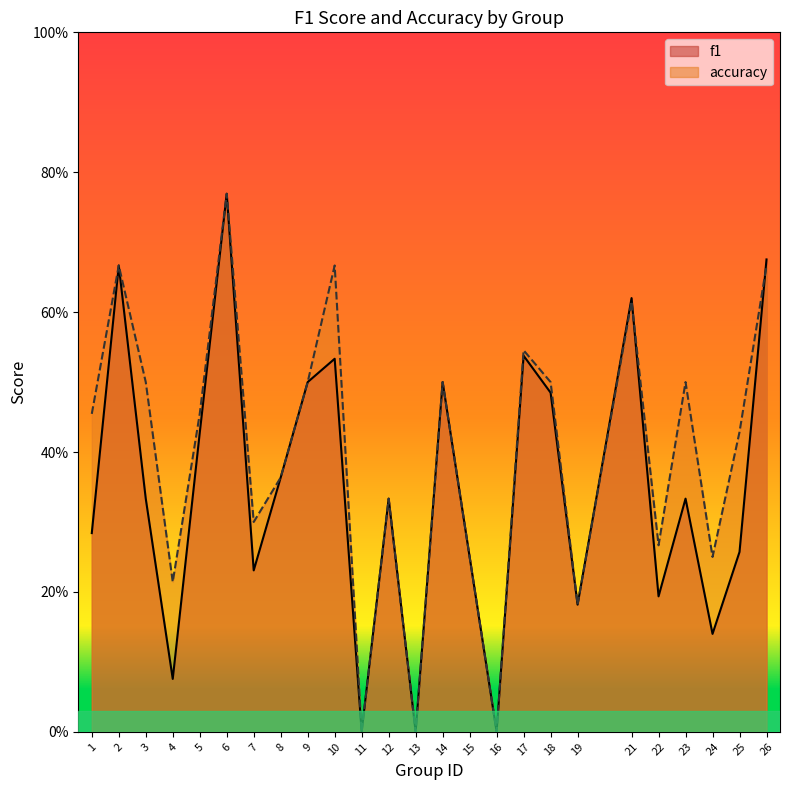

List the labels in order of accuracy value, largest first.

6, 2, 10, 26, 21, 17, 3, 9, 14, 18, 23, 1, 5, 25, 8, 12, 7, 22, 15, 24, 4, 19, 11, 13, 16